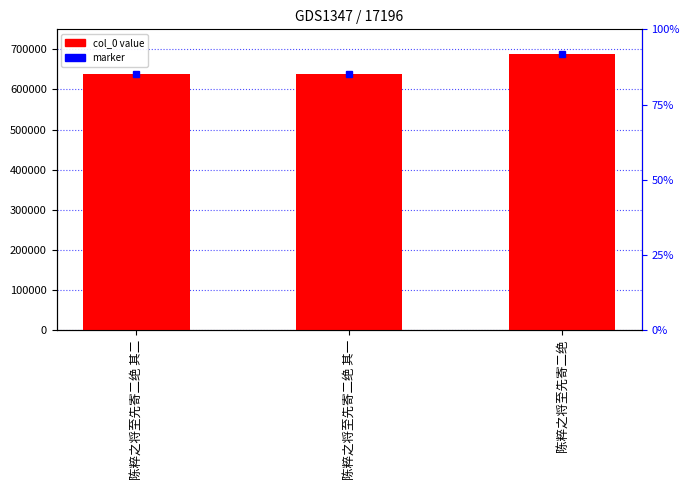

At which label does the data first exceed 637580?

陈粹之将至先寄二绝